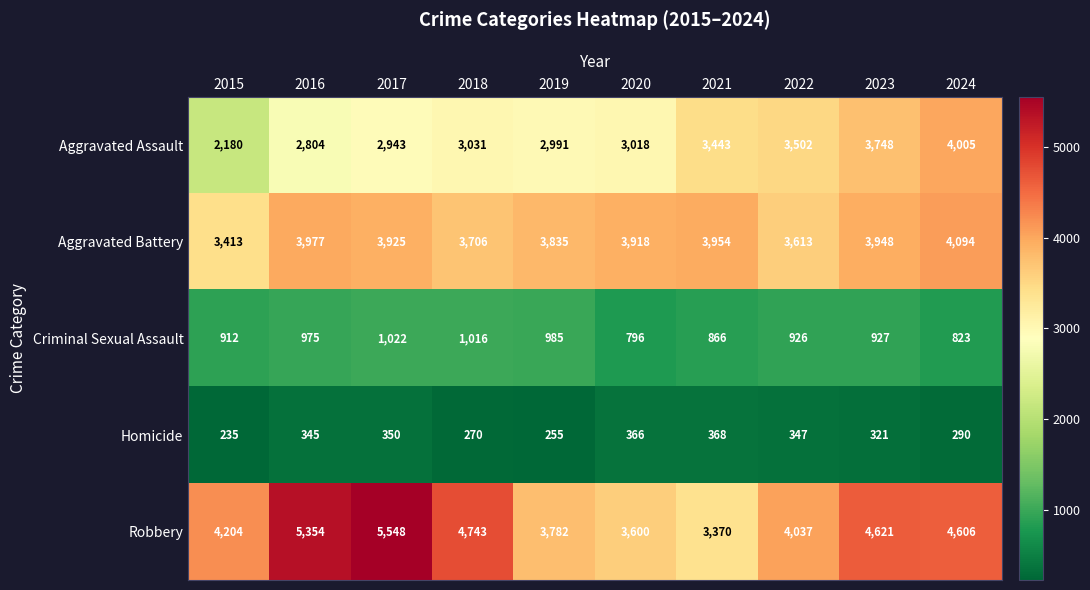

Where is Aggravated Battery nearest to the value 3753?

2018